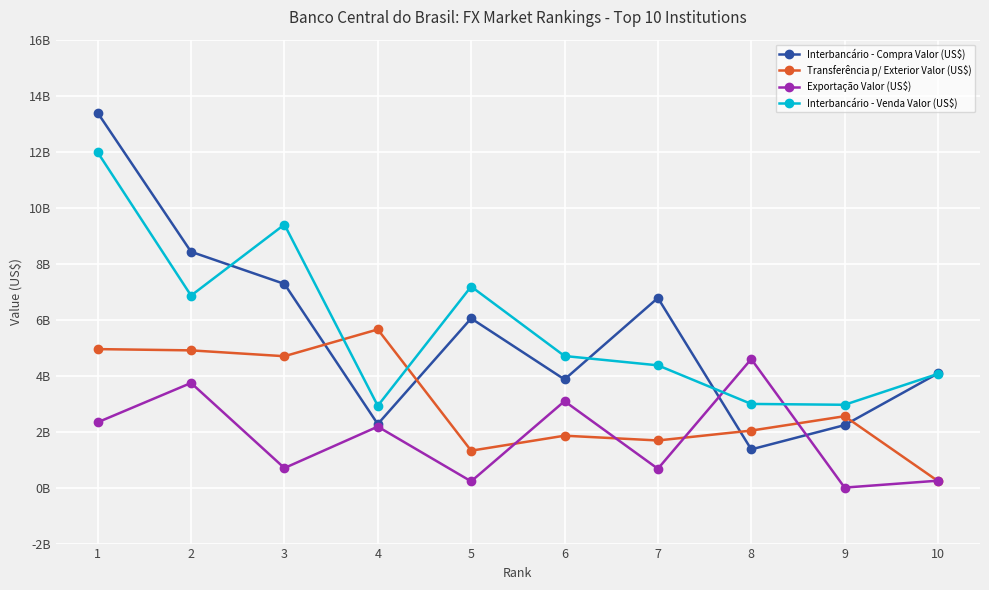

True or false: Transferência p/ Exterior Valor (US$) has more than 1 interior local peaks.

True